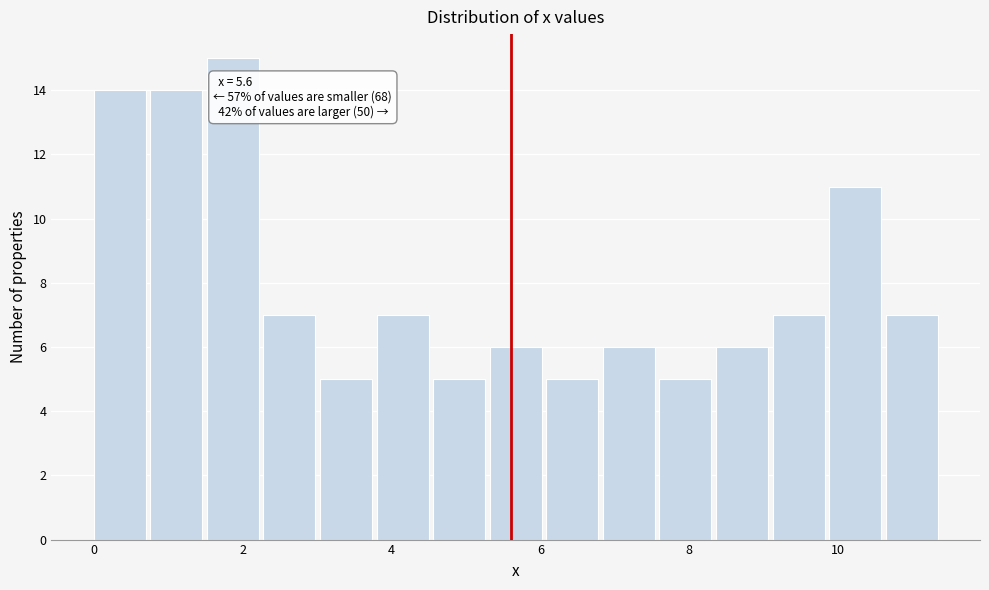

Around what value on the x-axis is the tallest bar? Give the approximate position of its centre, as read against the axis.

1.8